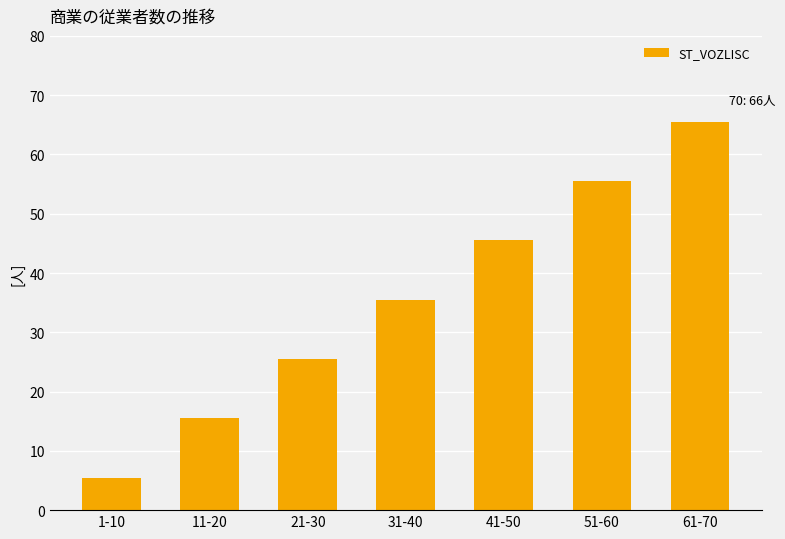

The value at 31-40 is 18.3. True or false?

False